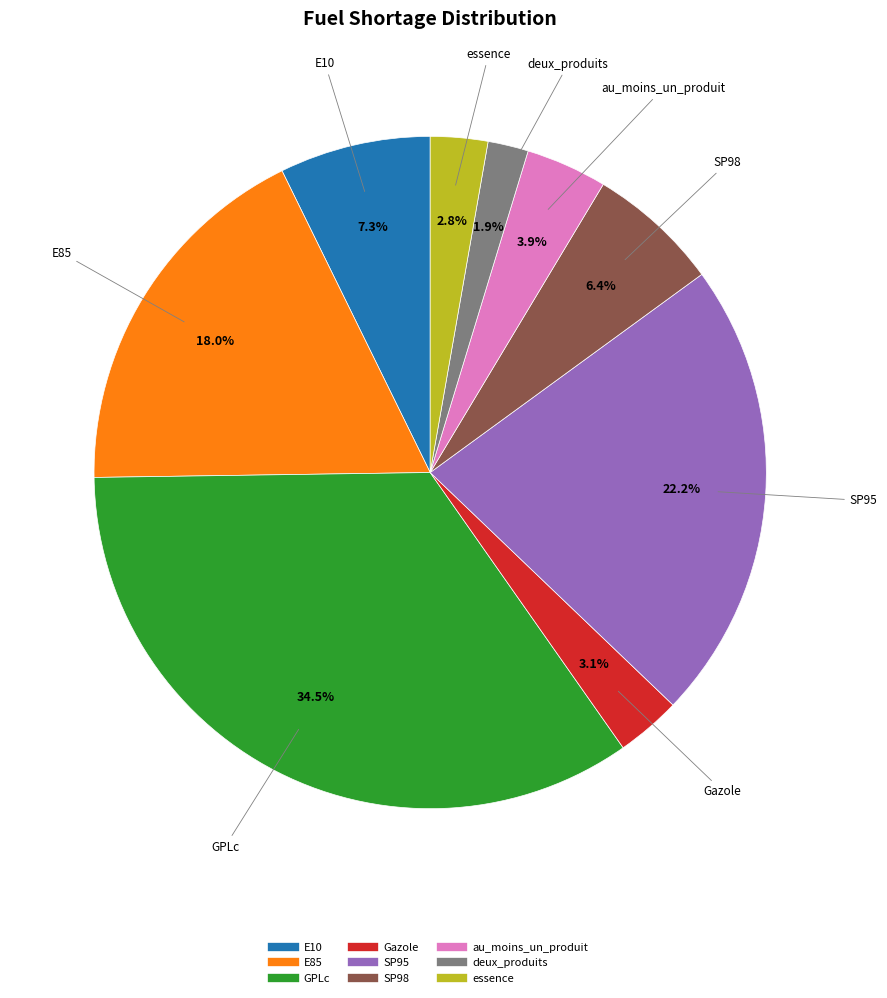

How many slices are in this pie chart?

9